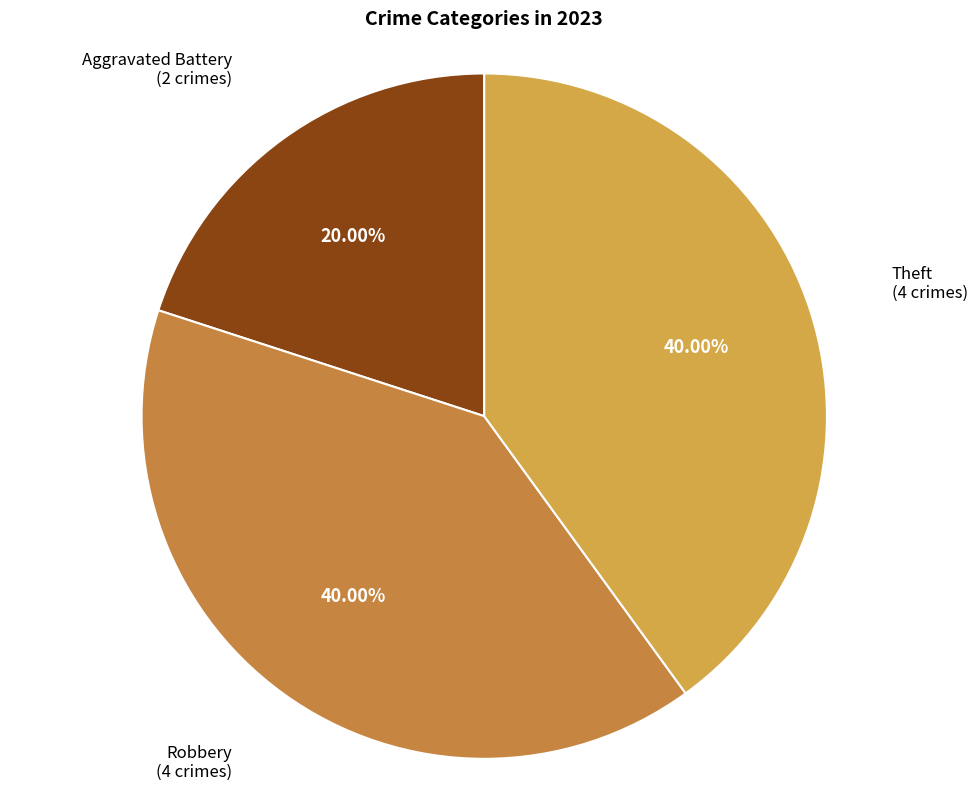

Does any single category account for the majority?

No